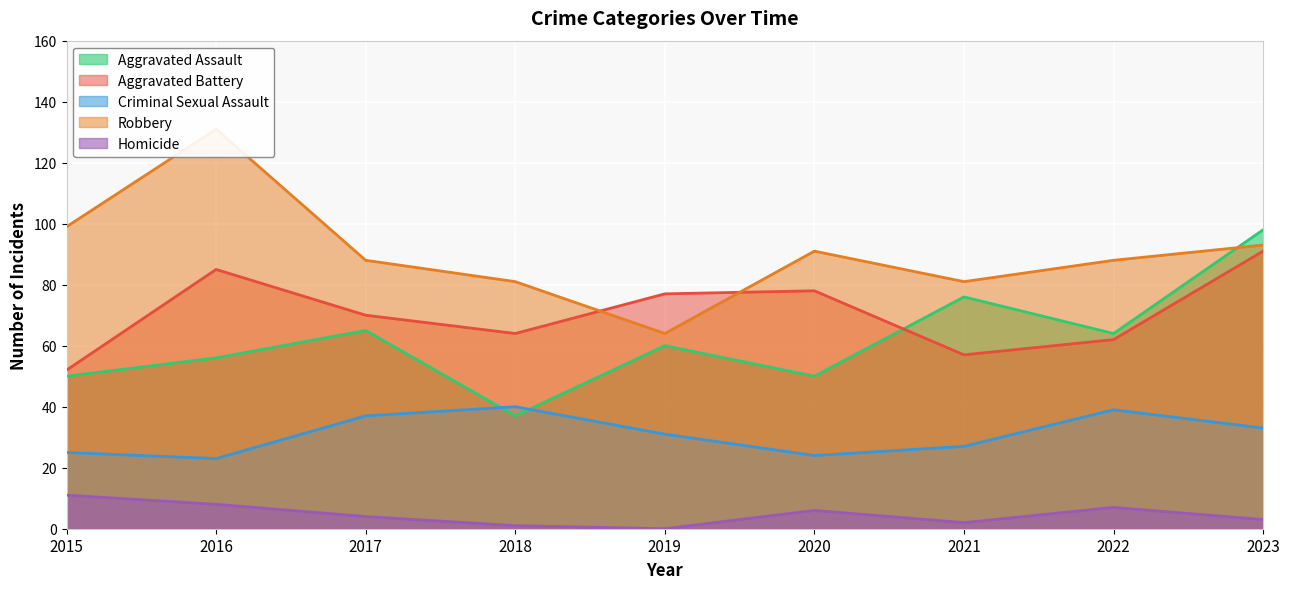

True or false: Robbery and Criminal Sexual Assault intersect in this chart.

False